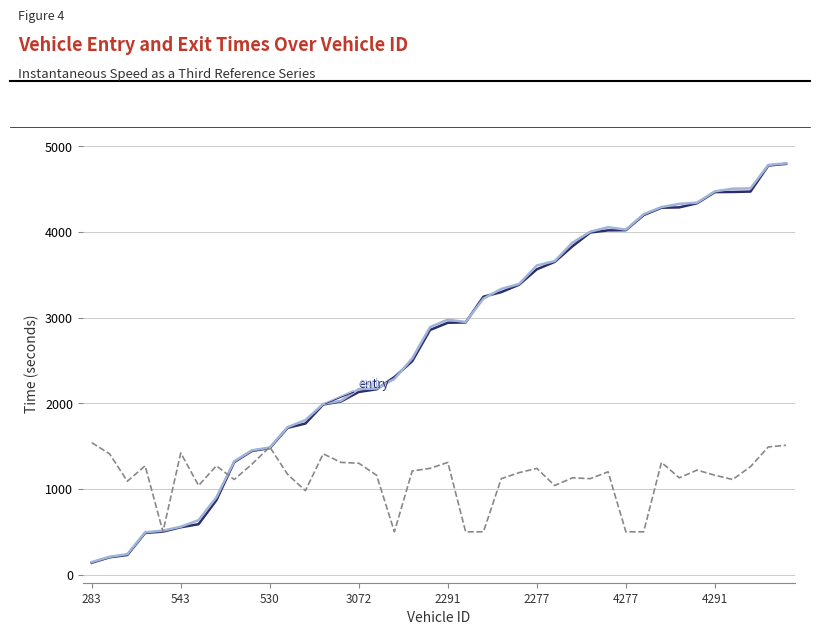

Does the chart have visible grid lines?

Yes